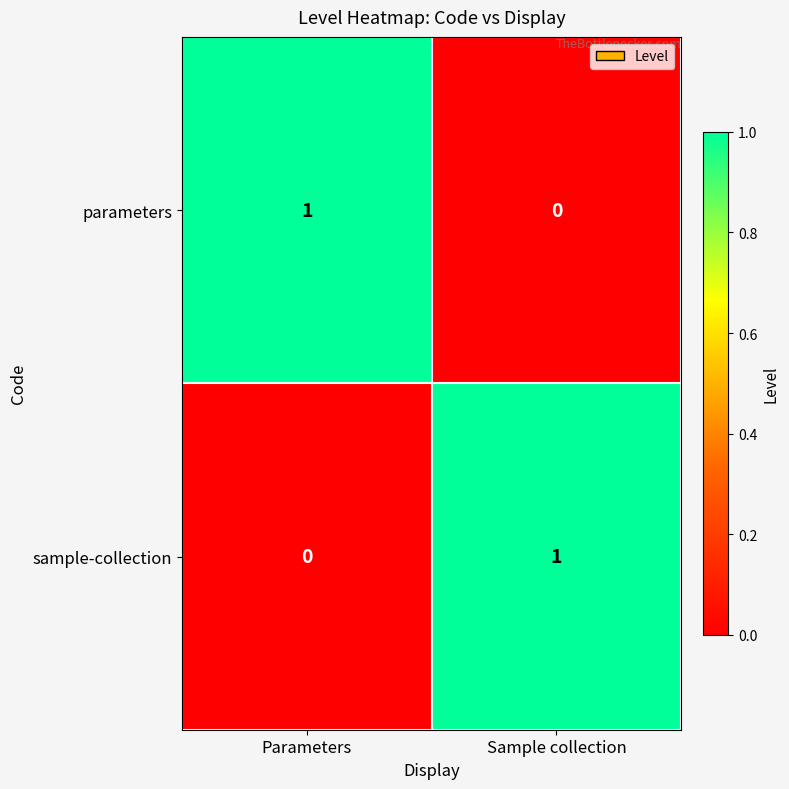

Rank the series at Parameters from highest to lowest value.

parameters, sample-collection